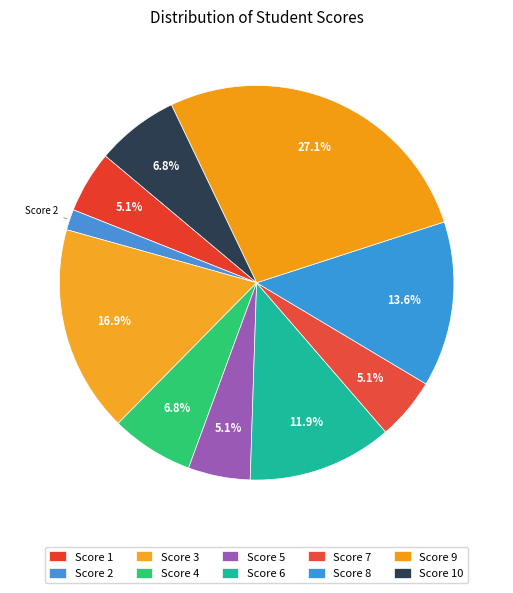

Which slice is the largest?

Score 9